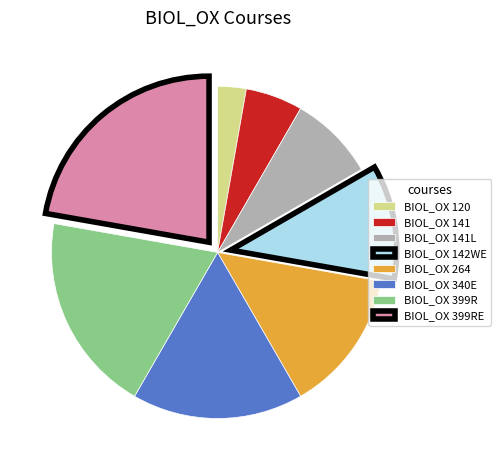

Which slice is the largest?

BIOL_OX 399RE